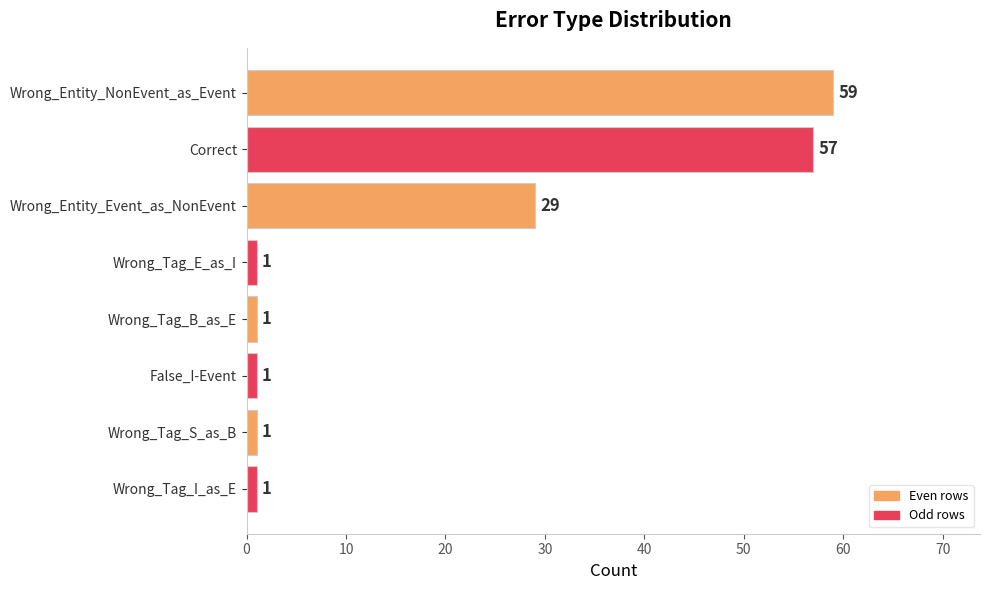

Where is the data nearest to the value 30?

Wrong_Entity_Event_as_NonEvent